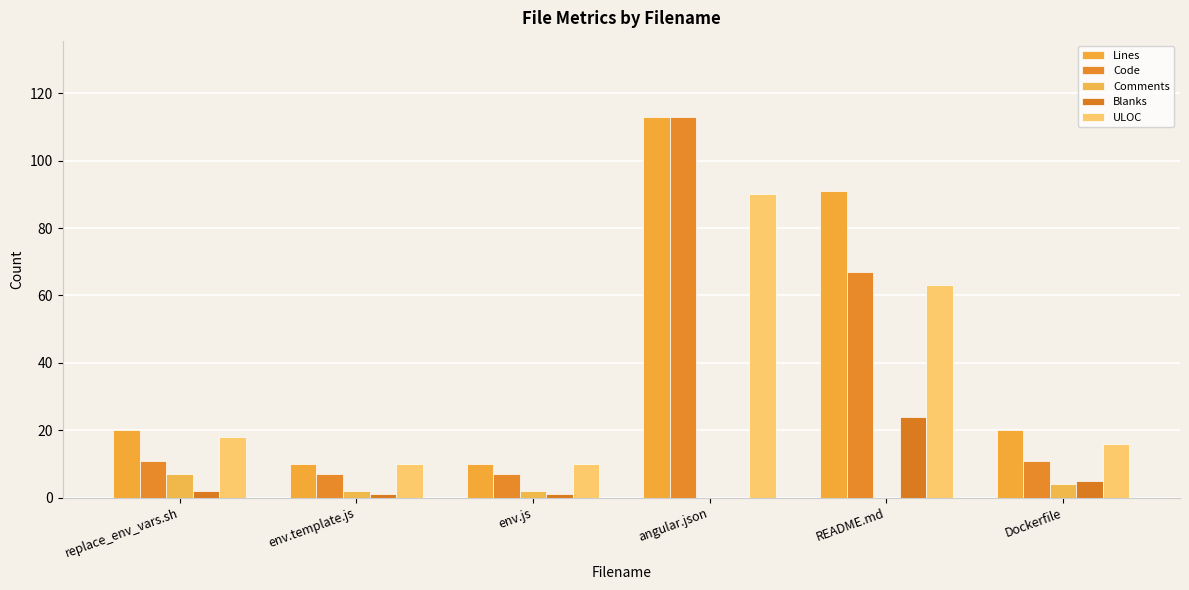

Count the number of categories in the chart.

6